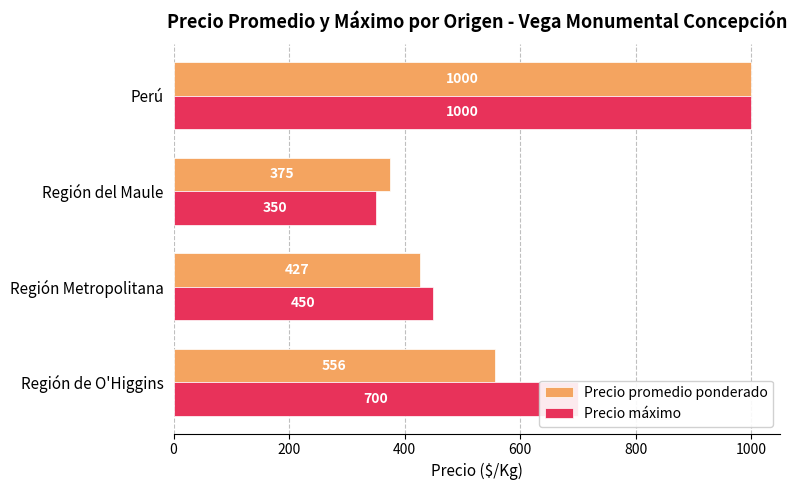

At how many categories does at least one series exceed 691?

2